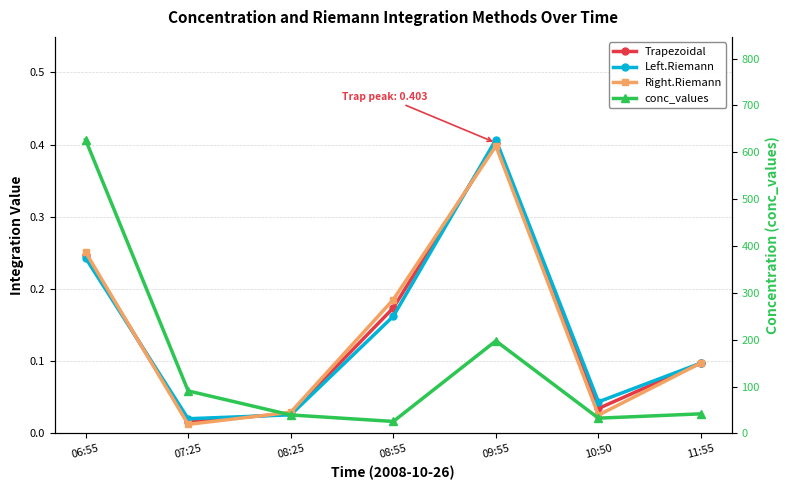

At how many categories does at least one series exceed 442?

1